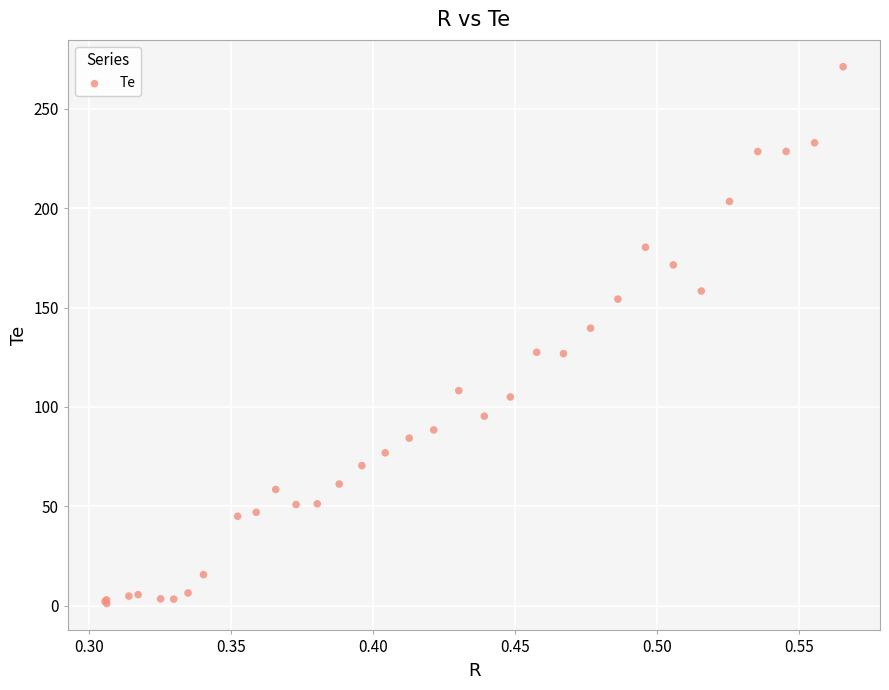

What Y value in the scatter plot is closest to 136?

139.6